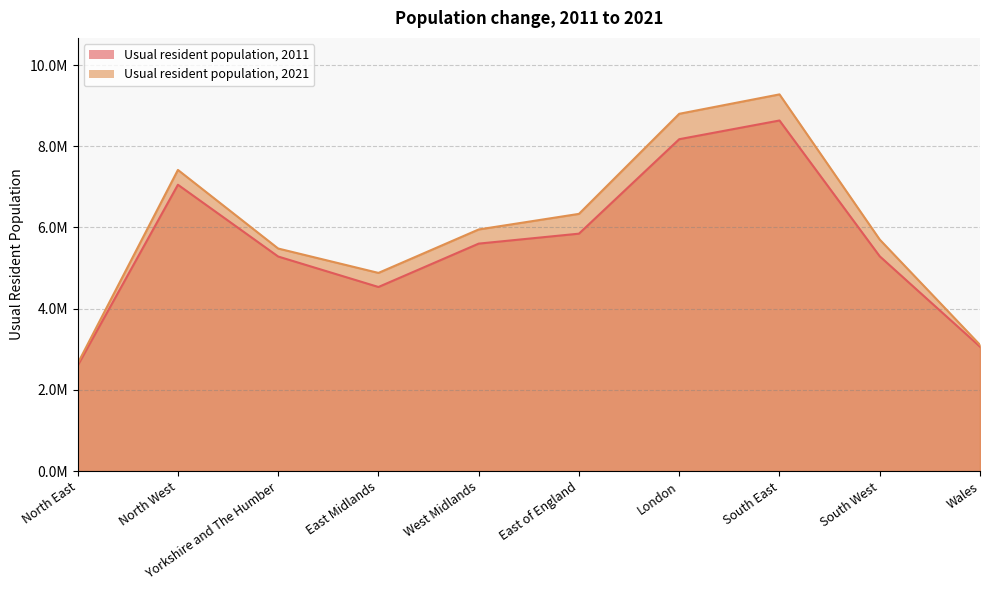

What position from the right is Wales?

1